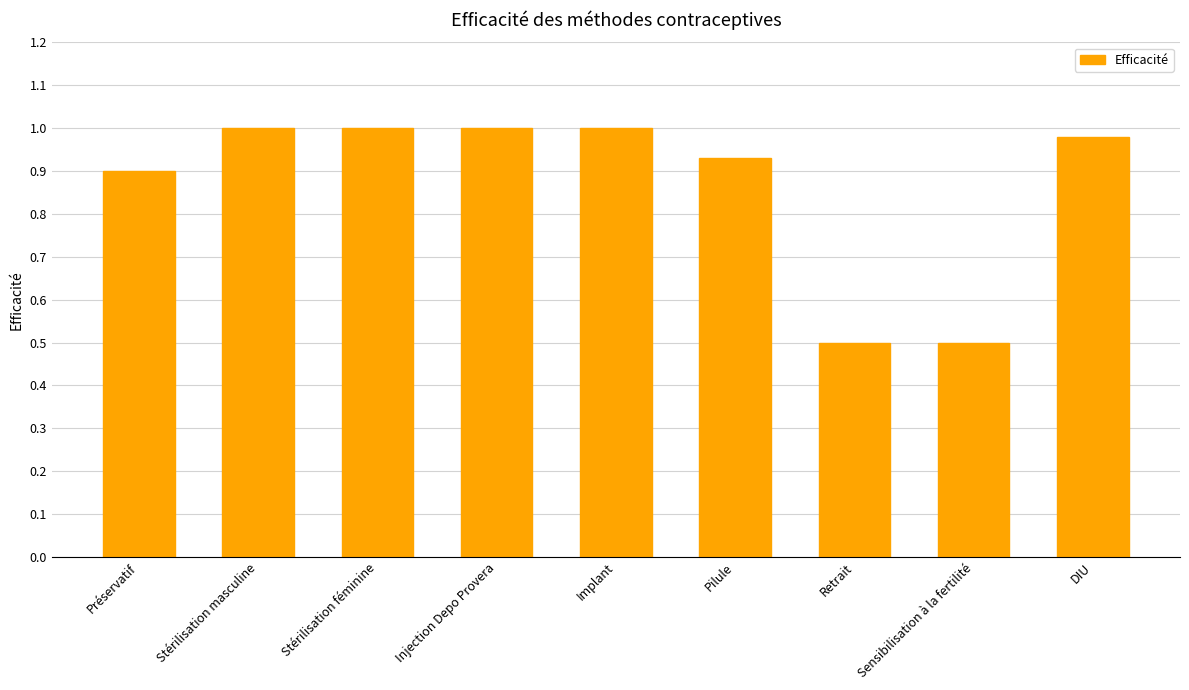

Does the chart contain stacked bars?

No